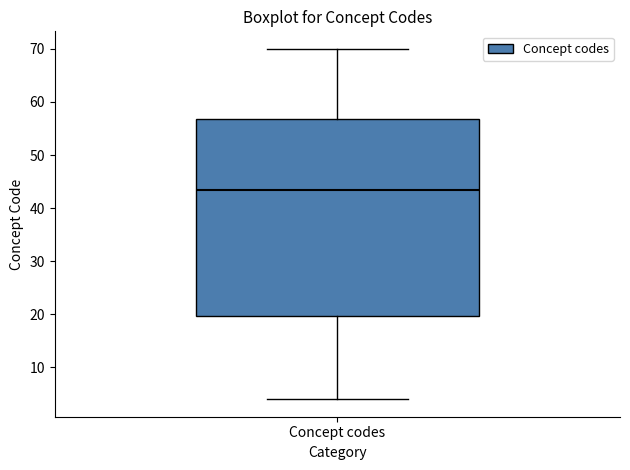

Transcribe this box plot: give where the median line is, the range the box spans, and where the two whiskers end, as read against the y-axis. The values are not printed on the chart, so give them approximately, as read against the axis.

median 44, box 20 to 57, whiskers 4 to 70